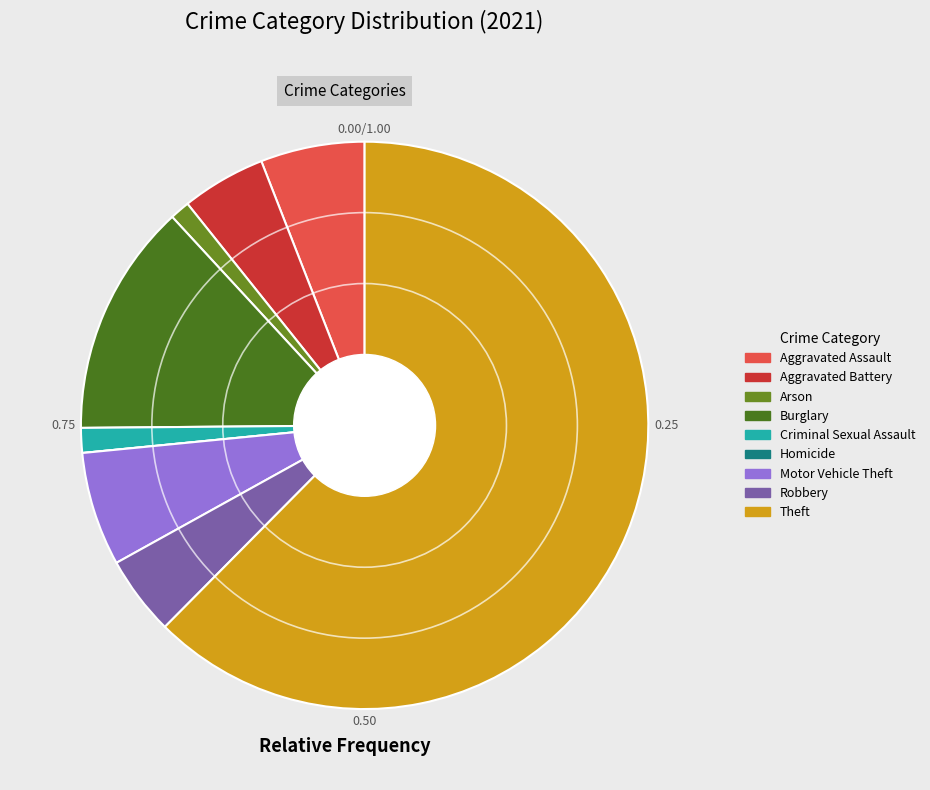

Which slice represents more than half of the pie?

Theft